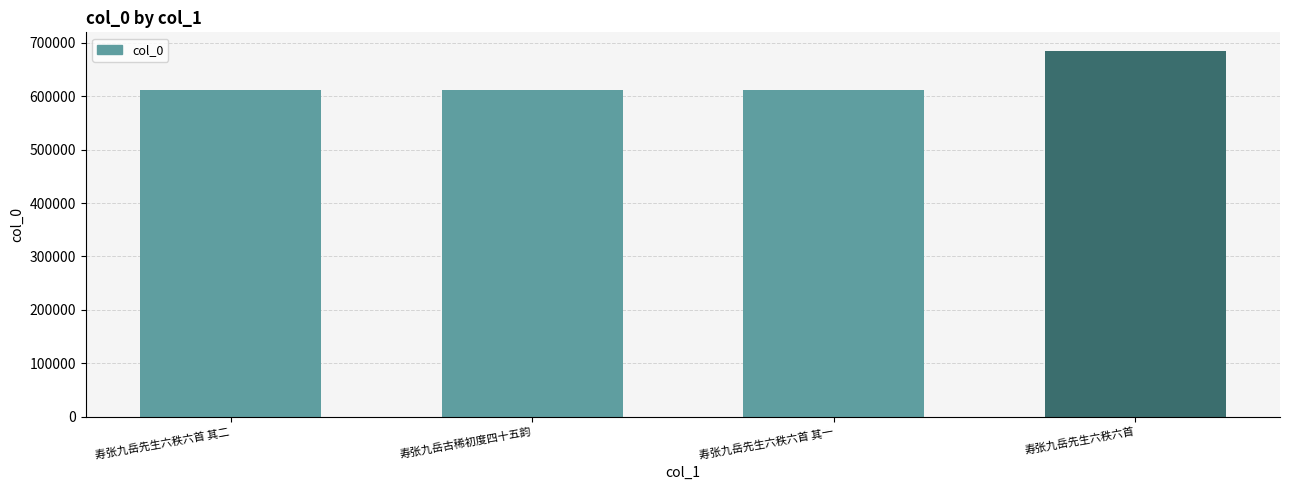

Is it true that the value at 寿张九岳先生六秩六首 其二 is 612010?

True